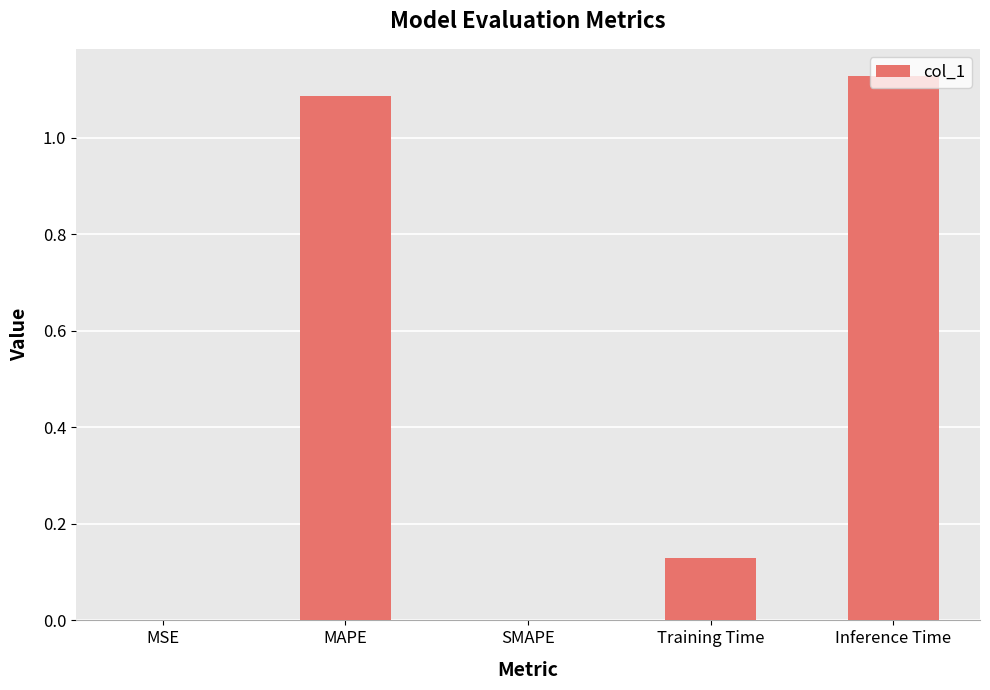

Which has a higher value, MAPE or MSE?

MAPE